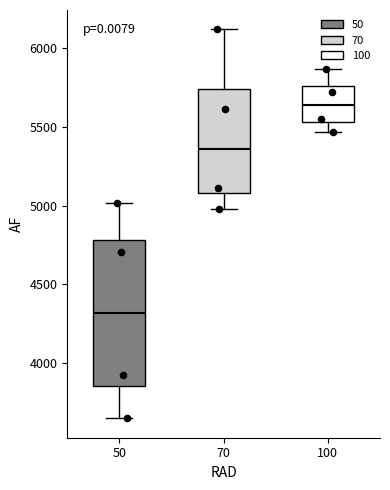

Which box is the tallest, from its lower edge to its upper edge?

50